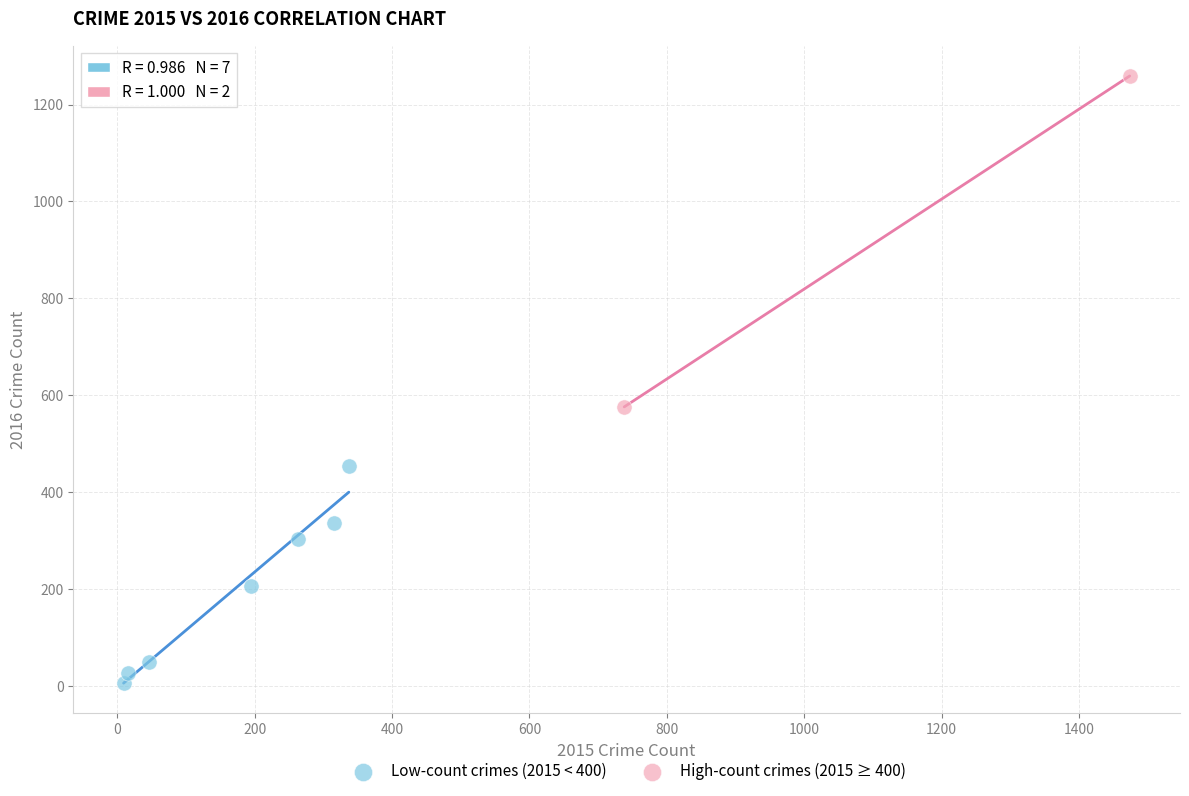

Which series has the widest spread of Y values?

High-count crimes (2015 ≥ 400)